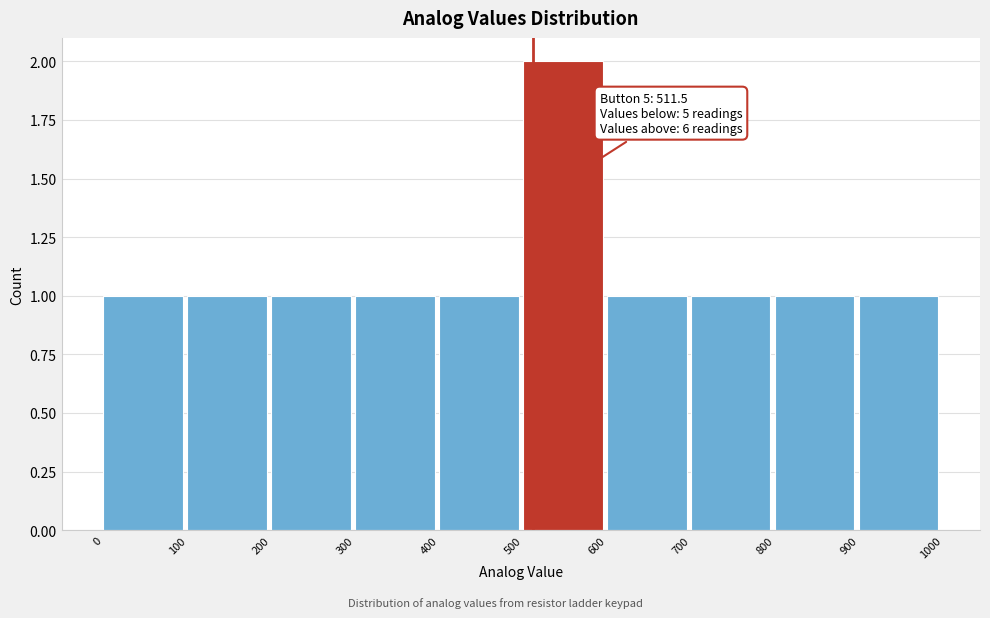

Over which range of the x-axis is the bar tallest?

500 to 600